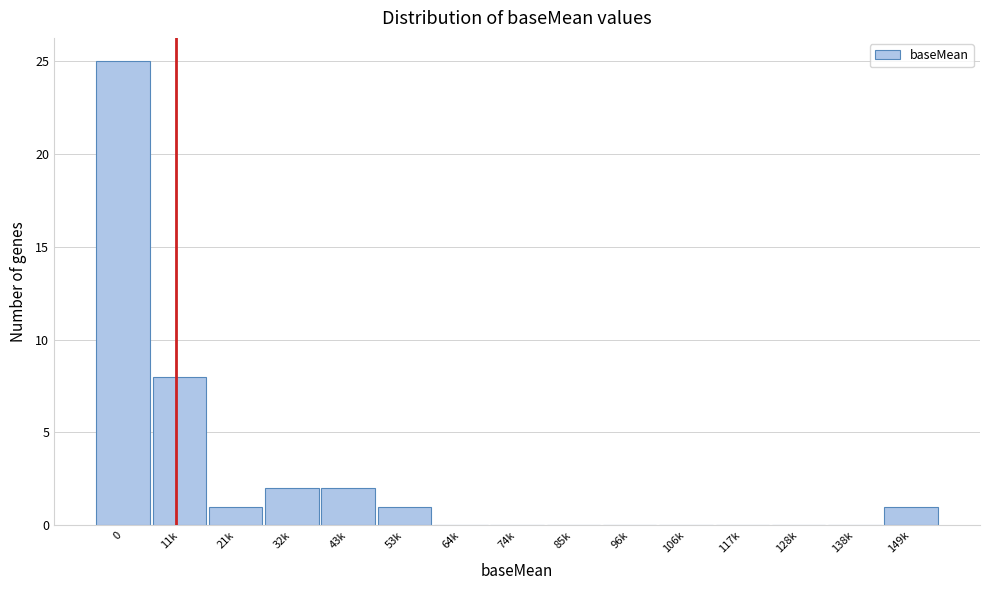

Reading left to right, extract all data points from this chart.

0=25	11k=8	21k=1	32k=2	43k=2	53k=1	64k=0	74k=0	85k=0	96k=0	106k=0	117k=0	128k=0	138k=0	149k=1